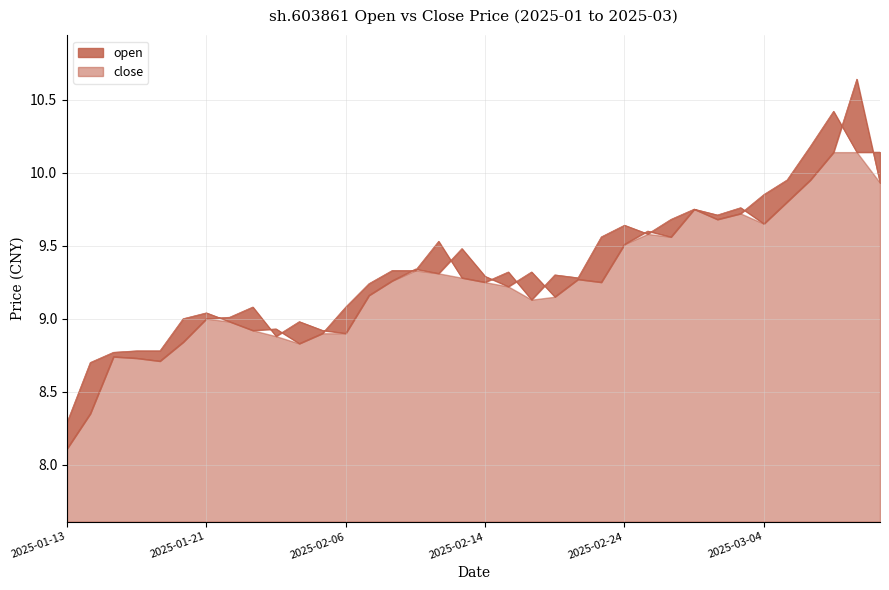

How many interior local valleys does the close series have?

7